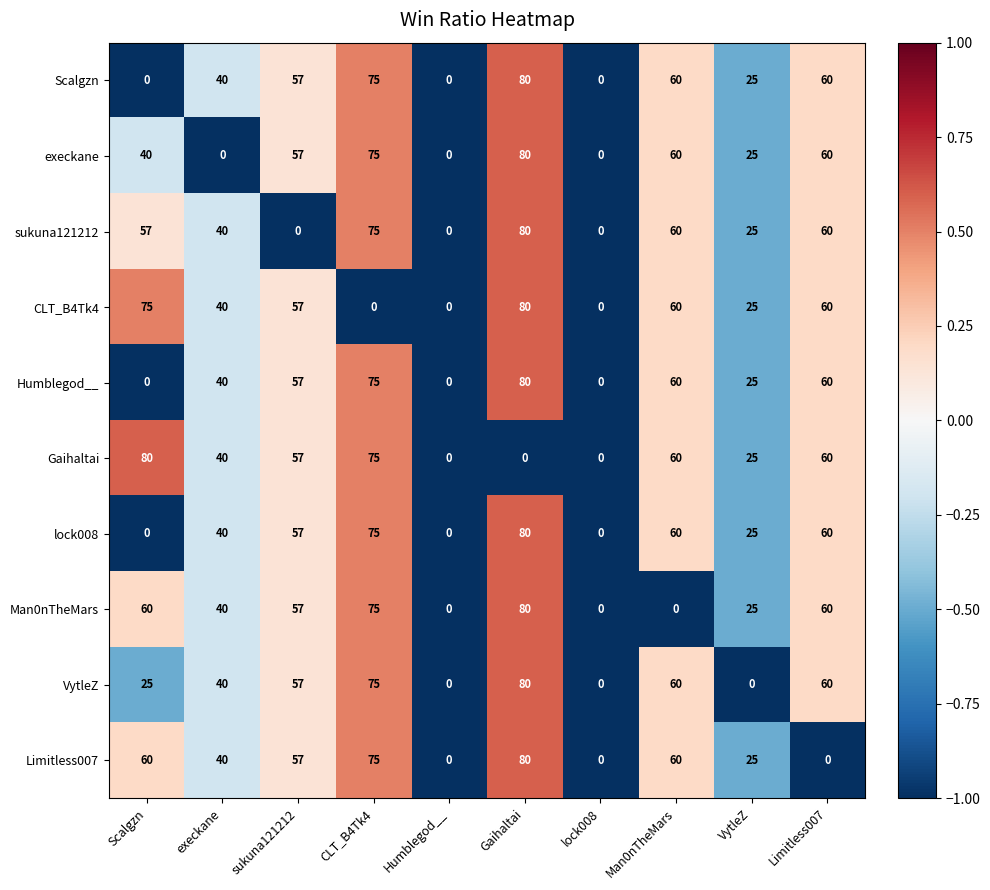

What is the total value across all series at execkane?

360